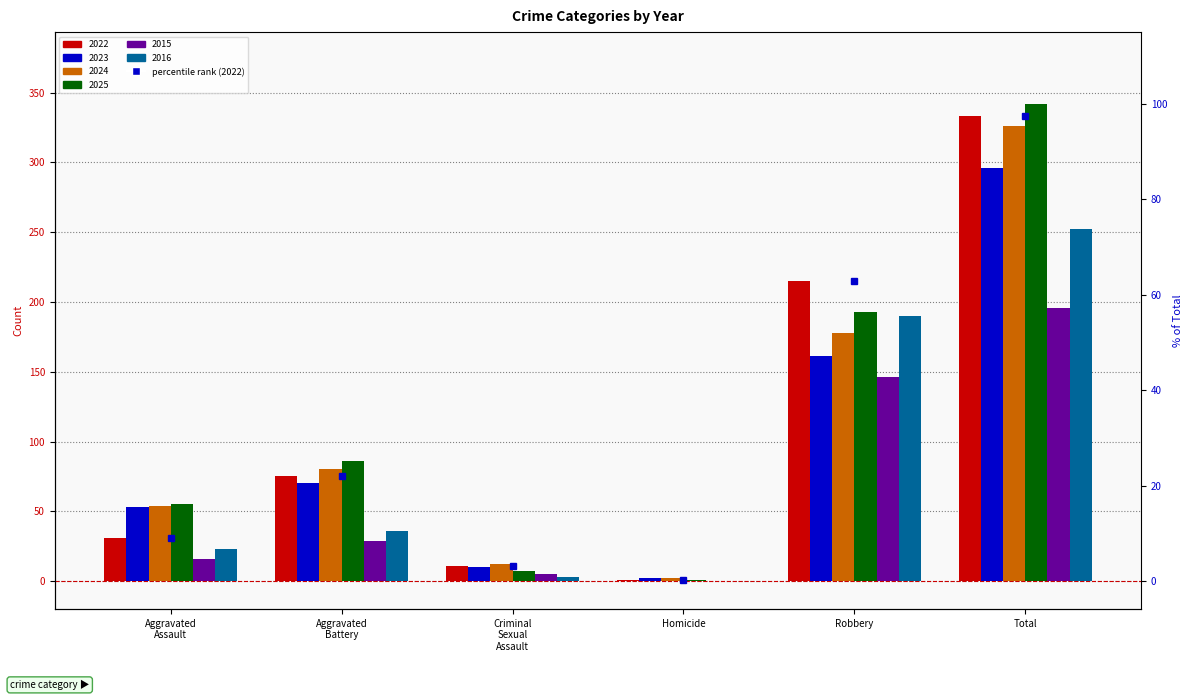

Which label corresponds to the smallest value in the chart?

Homicide